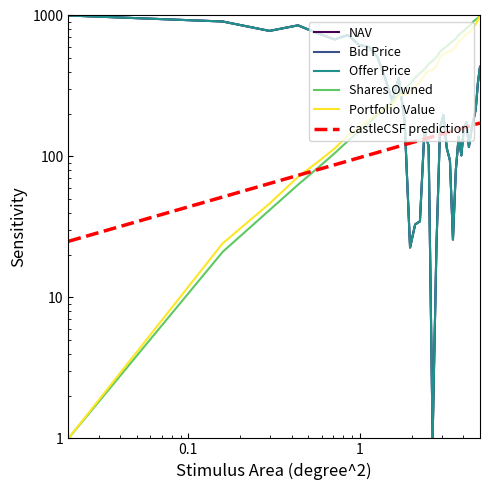

Is the value of Bid Price at -2 greater than the value of NAV at 12?

Yes